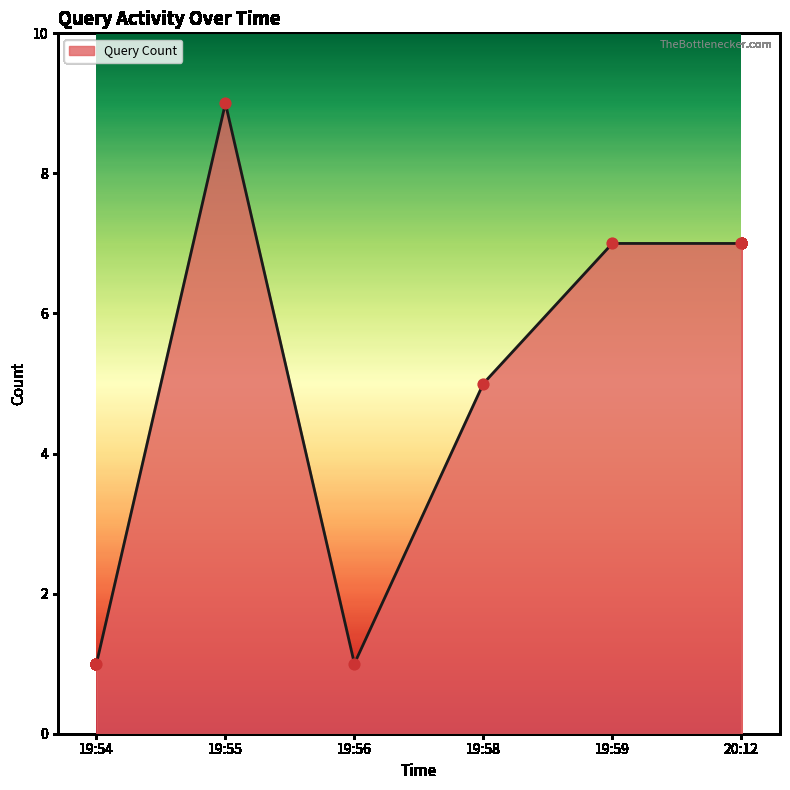

What is the change in value from 19:58 to 19:59?

+2